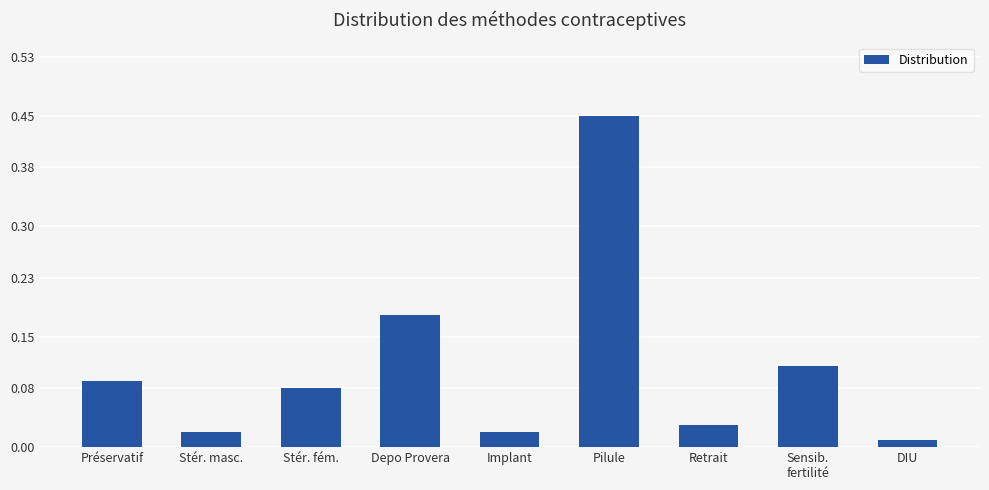

Which category has the highest value across all series?

Pilule